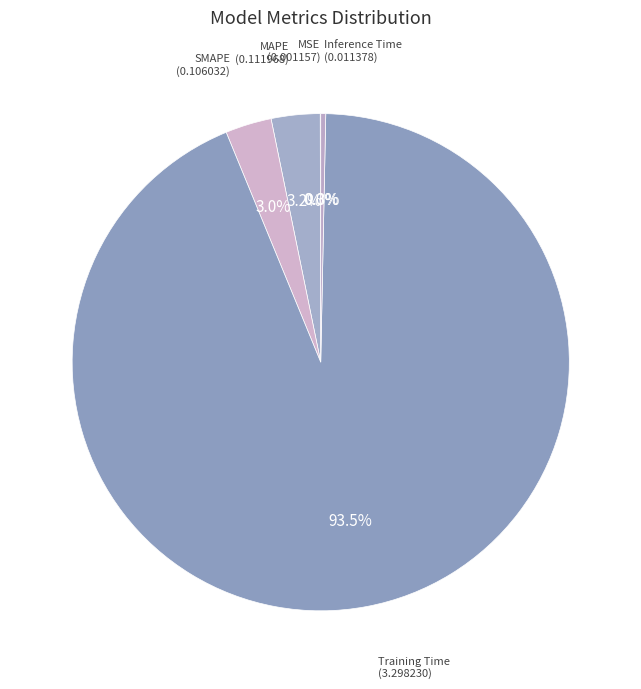

Which category has the biggest portion of the pie?

Training Time